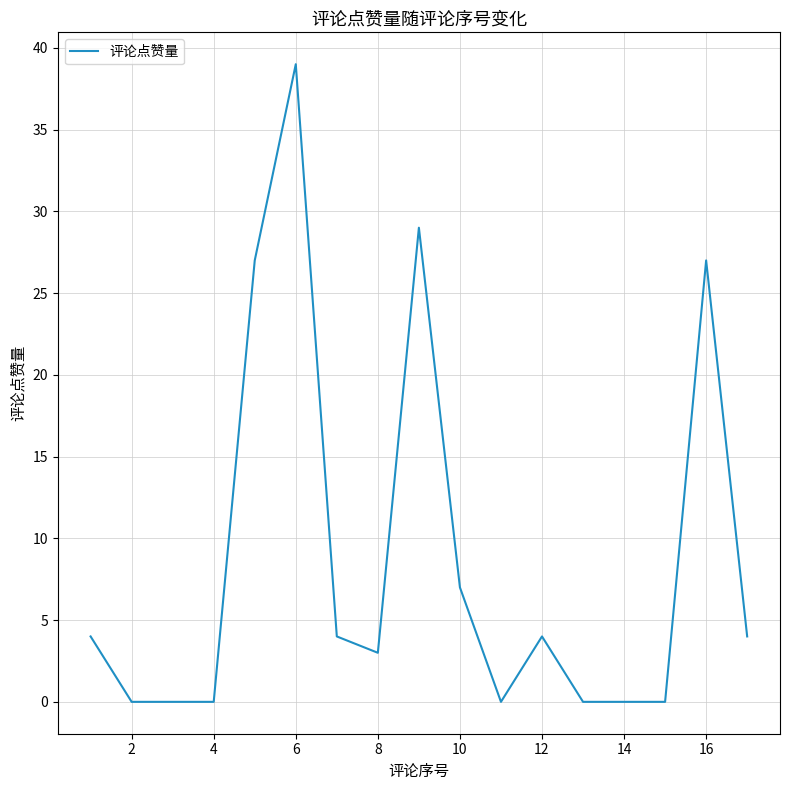

What is the difference between the maximum and minimum values?

39